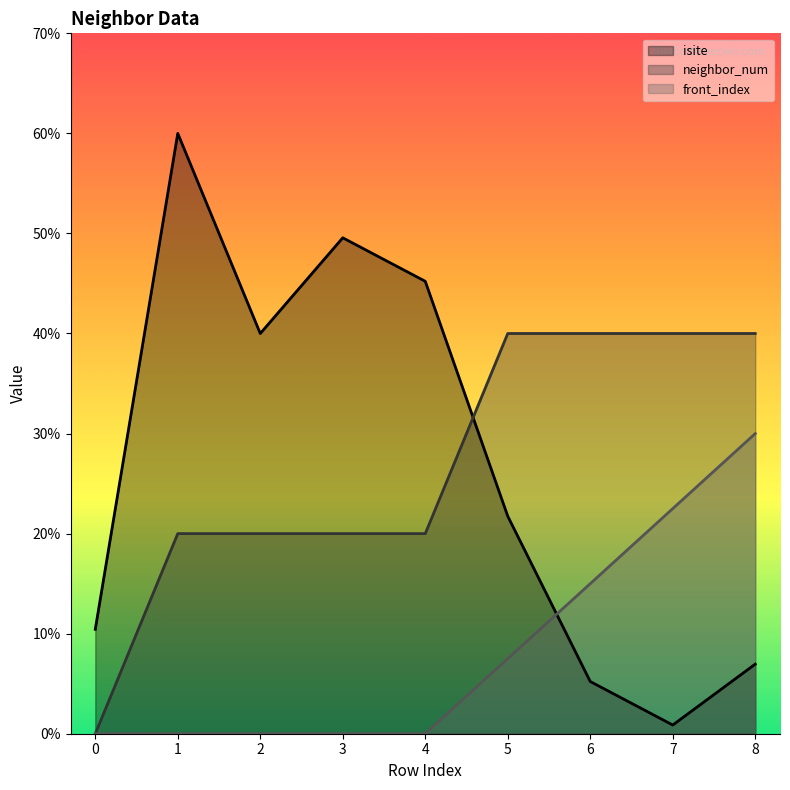

Reading left to right, extract all data points from this chart.

isite: 0=10.4	1=60.0	2=40.0	3=49.6	4=45.2	5=21.7	6=5.2	7=0.9	8=7.0
neighbor_num: 0=0.0	1=20.0	2=20.0	3=20.0	4=20.0	5=40.0	6=40.0	7=40.0	8=40.0
front_index: 0=0.0	1=0.0	2=0.0	3=0.0	4=0.0	5=7.5	6=15.0	7=22.5	8=30.0